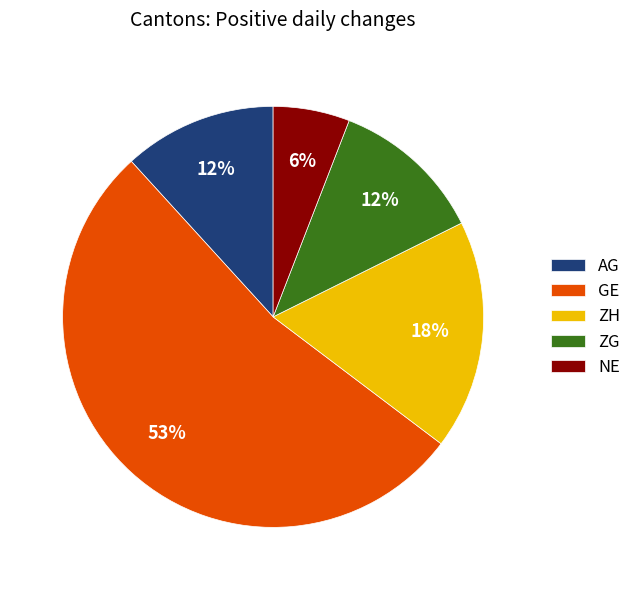

What is the ratio of the value at NE to the value at ZH?

0.3